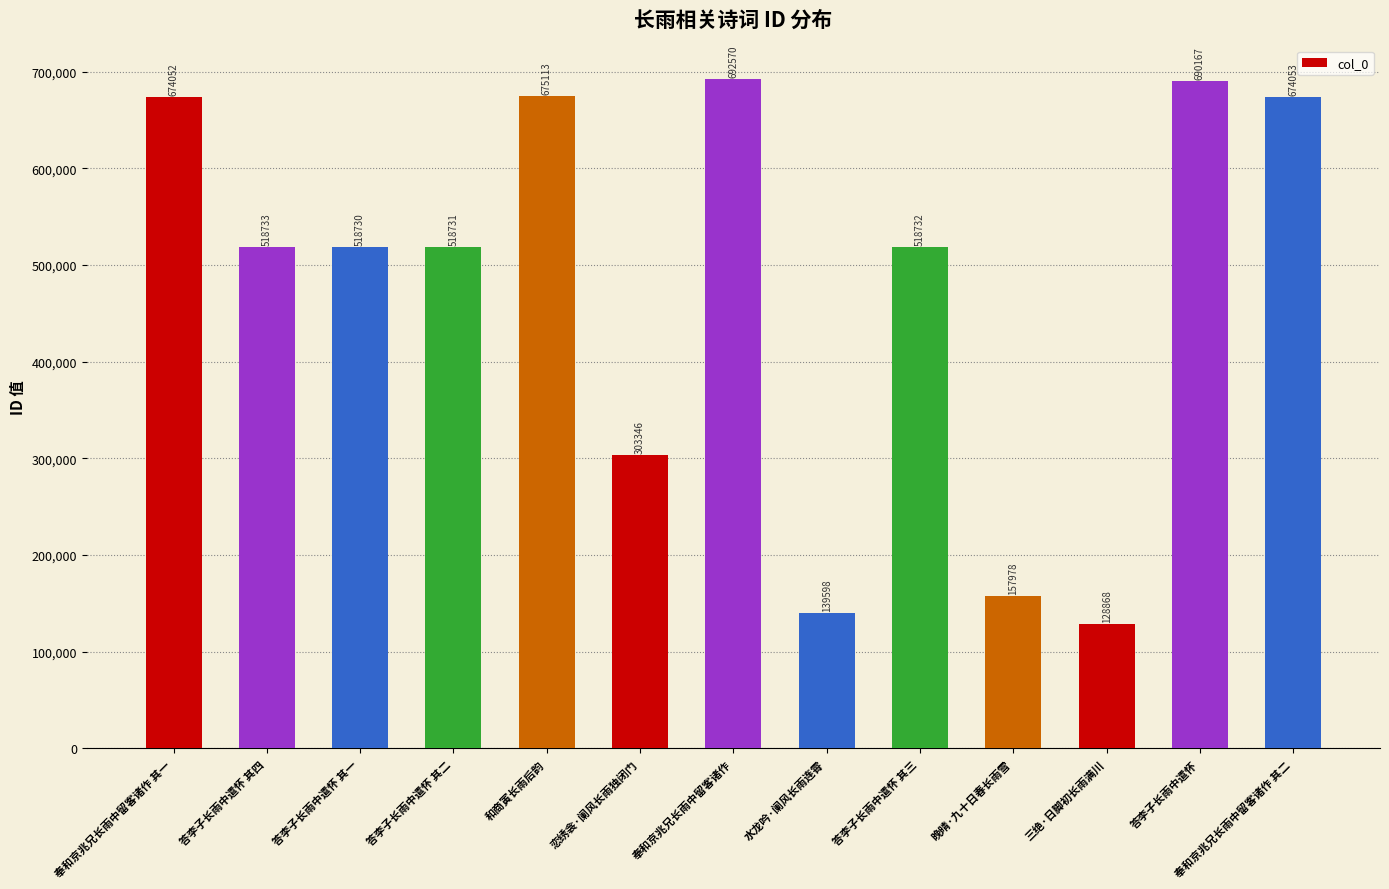

How many bars are there in total?

13